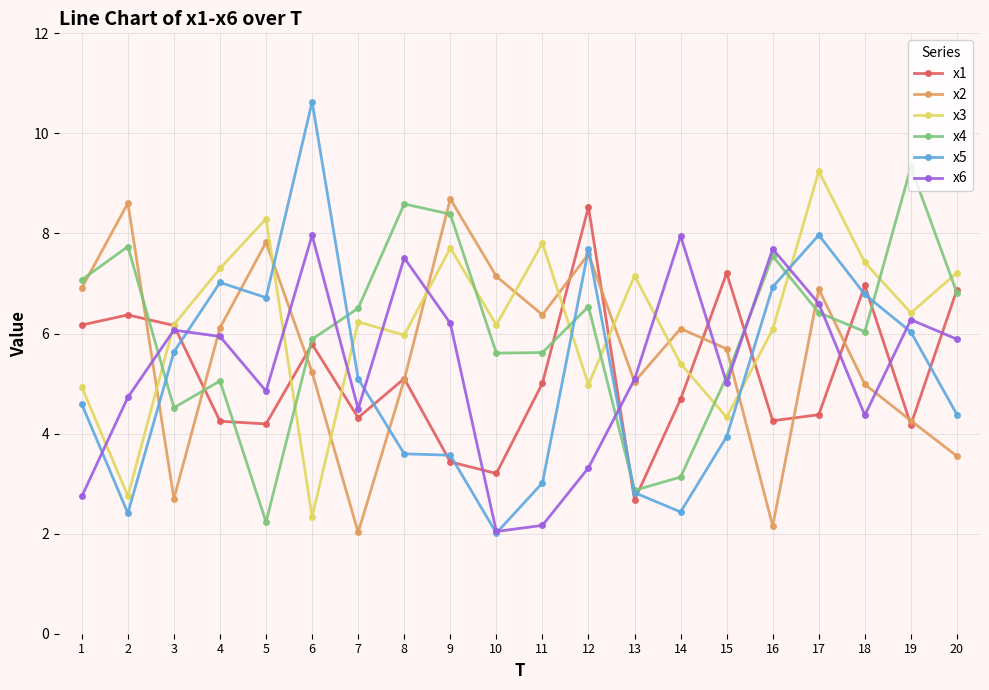

What is the sum of the x5 values at 9 and 7?

8.7